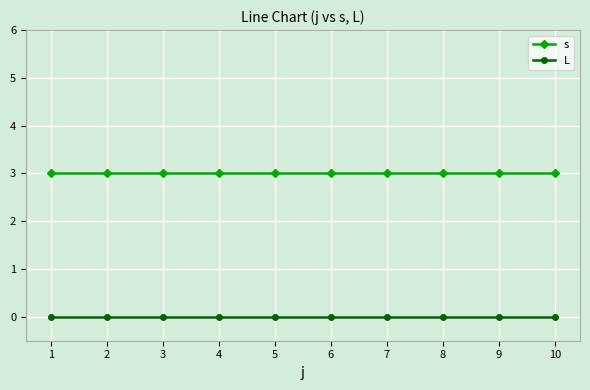

List the series in order of their overall mean, lowest first.

L, s